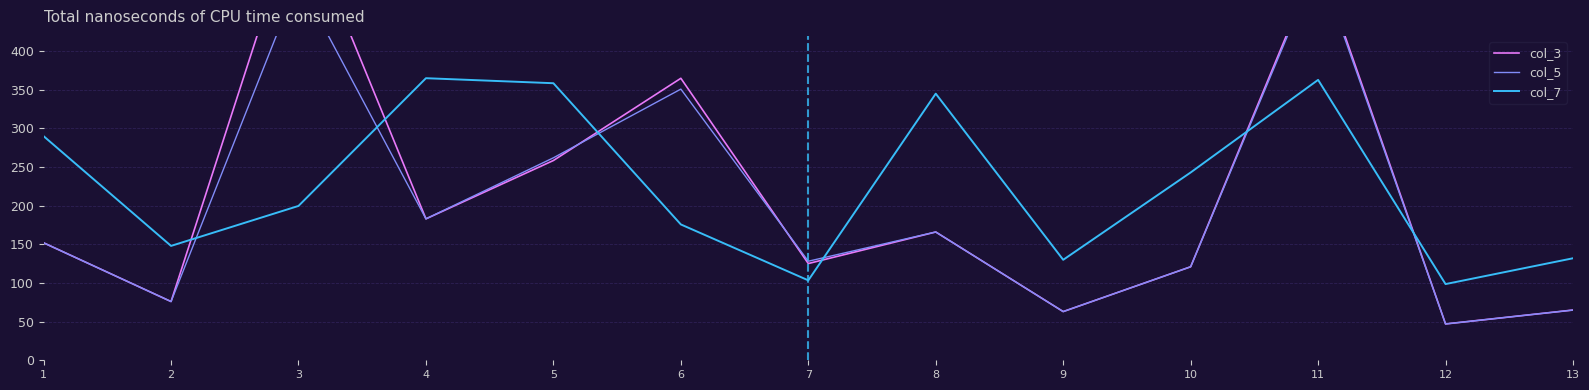

True or false: col_3 and col_5 intersect in this chart.

True